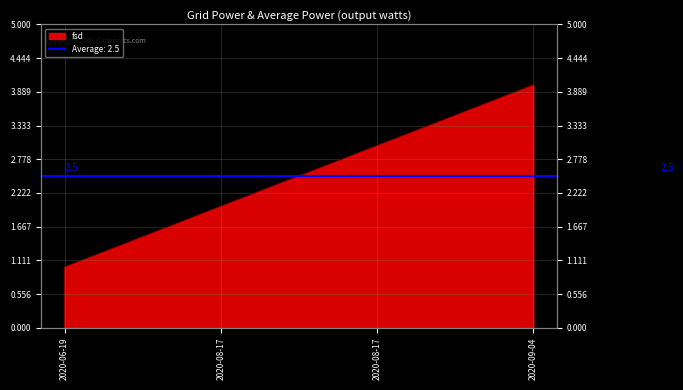

Reading left to right, transcribe all the data shown in this chart.

2020-06-19=1	2020-08-17=2	2020-08-17=3	2020-09-04=4